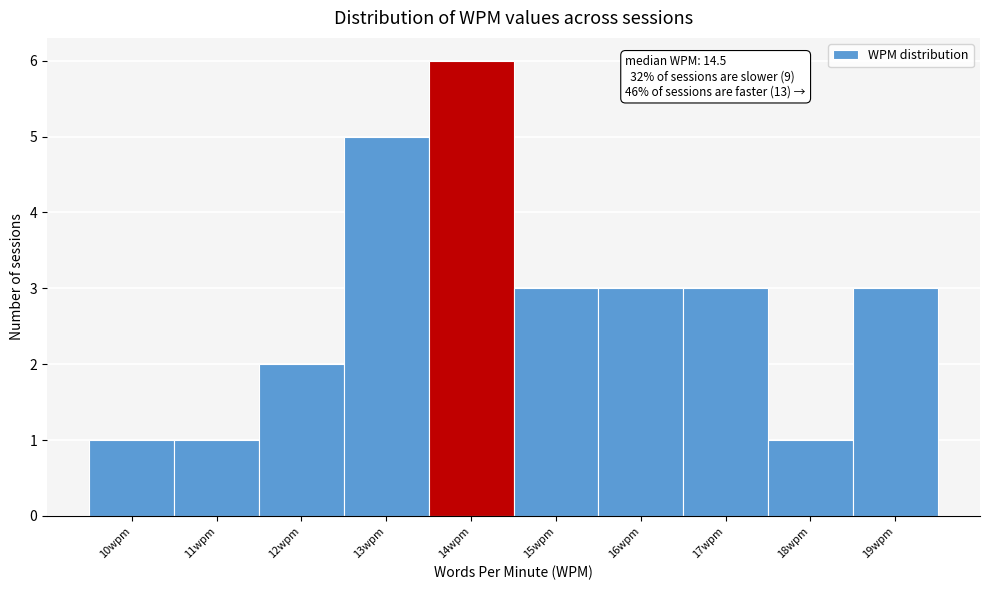

Reading left to right, transcribe all the data shown in this chart.

10wpm=1	11wpm=1	12wpm=2	13wpm=5	14wpm=6	15wpm=3	16wpm=3	17wpm=3	18wpm=1	19wpm=3